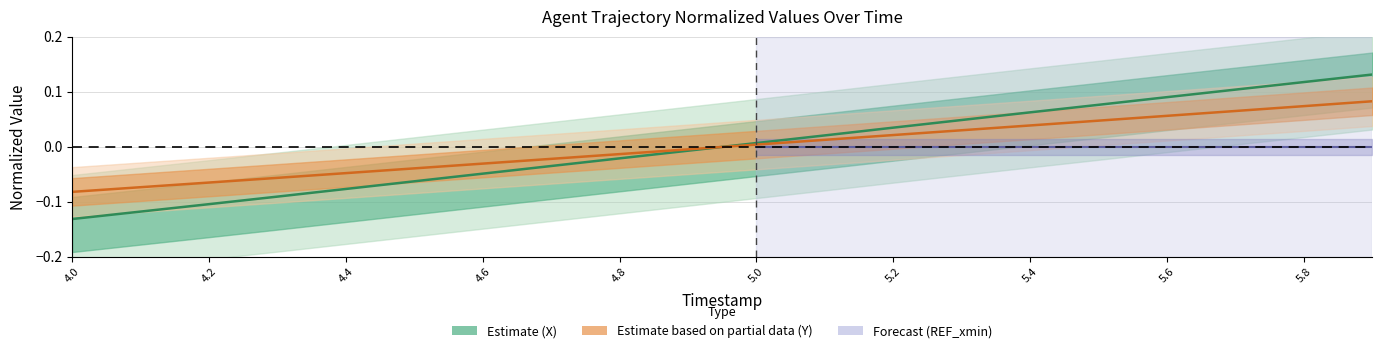

What is the smallest value displayed?

-0.1